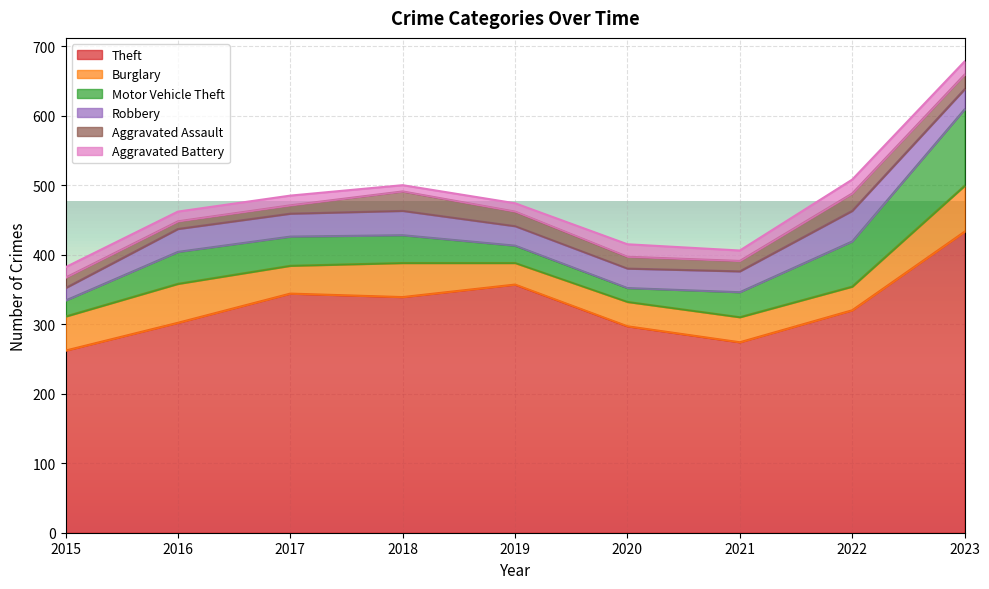

At 2023, list the series in order from largest to smallest.

Theft, Motor Vehicle Theft, Burglary, Robbery, Aggravated Assault, Aggravated Battery